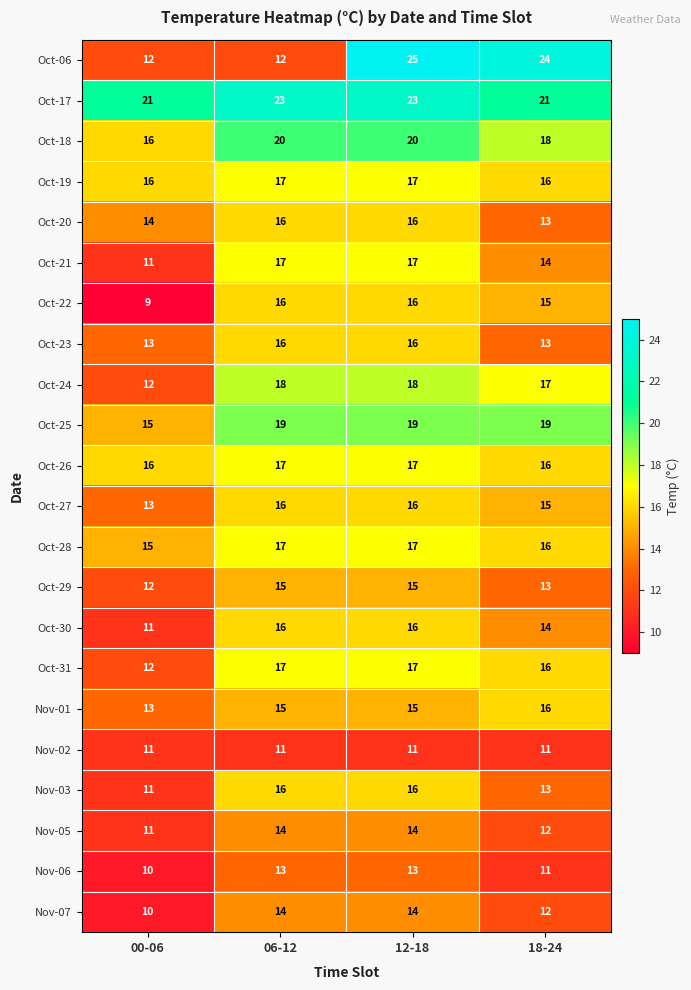

What is the average value of the Oct-06 series?

18